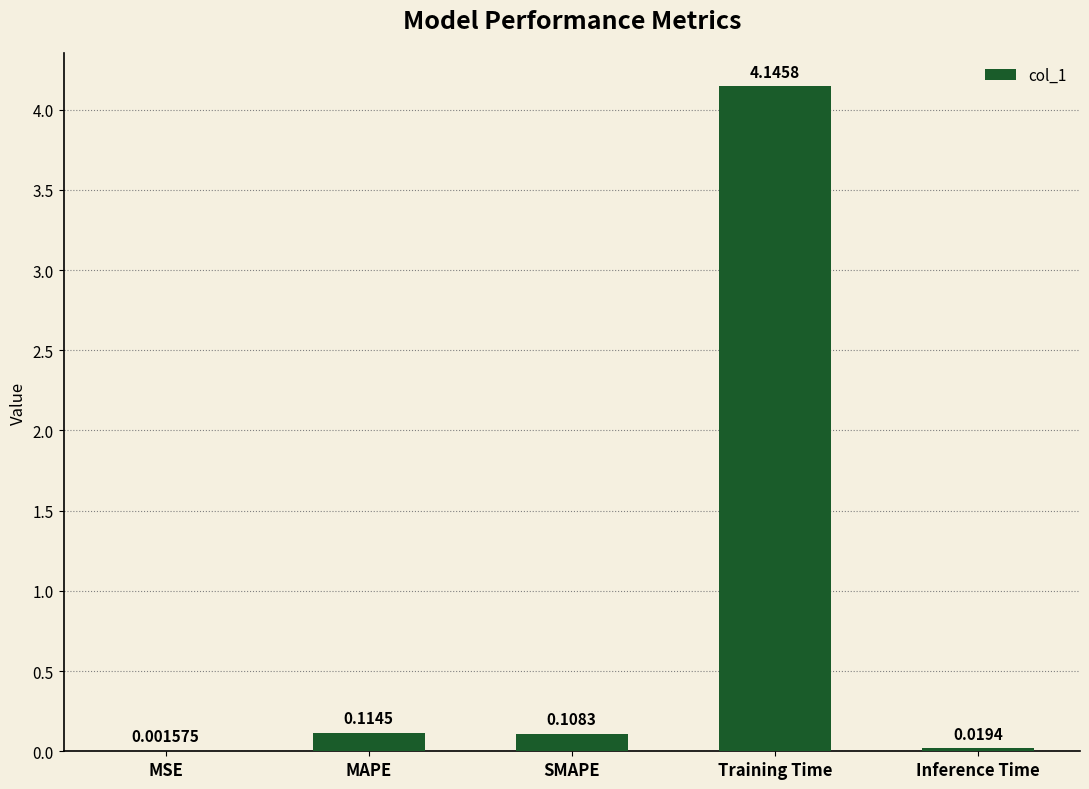

What is the sum of all values?

4.4